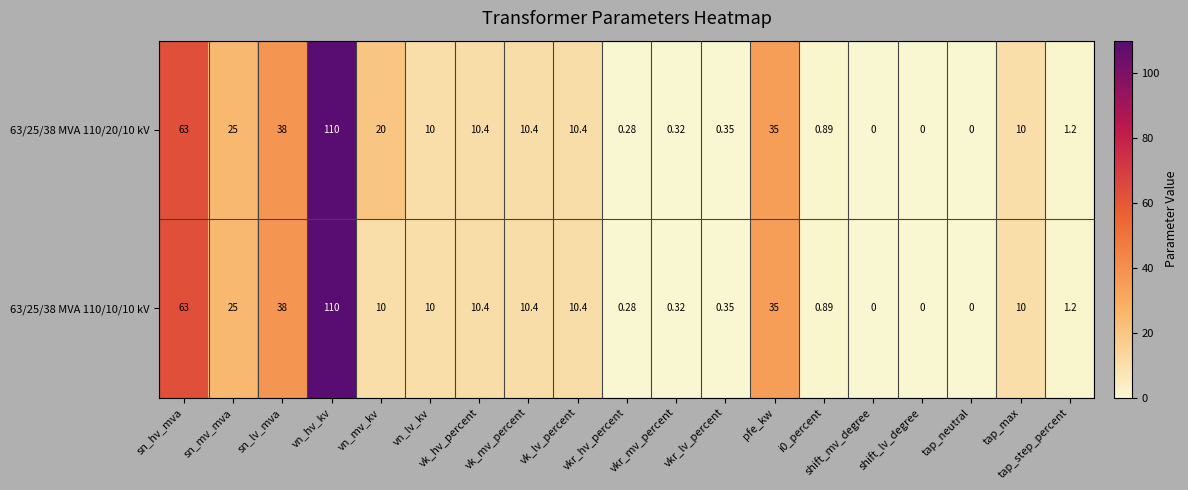

Which category has the highest value in the 63/25/38 MVA 110/20/10 kV series?

vn_hv_kv